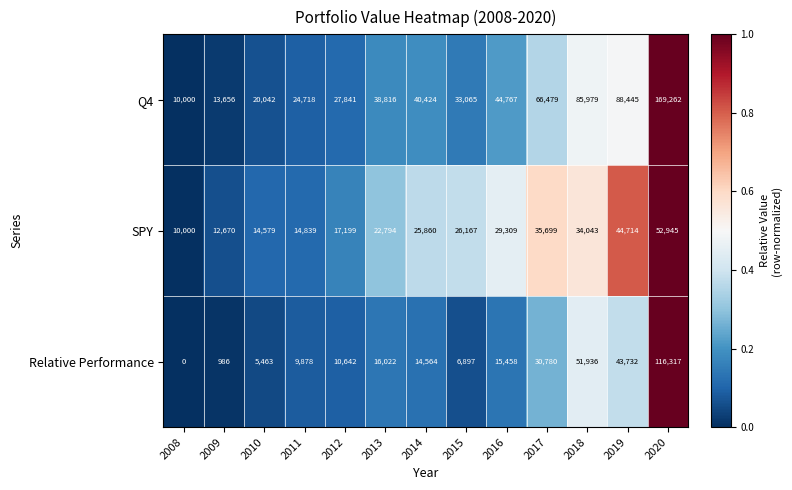

What is the maximum value shown in the chart?

169262